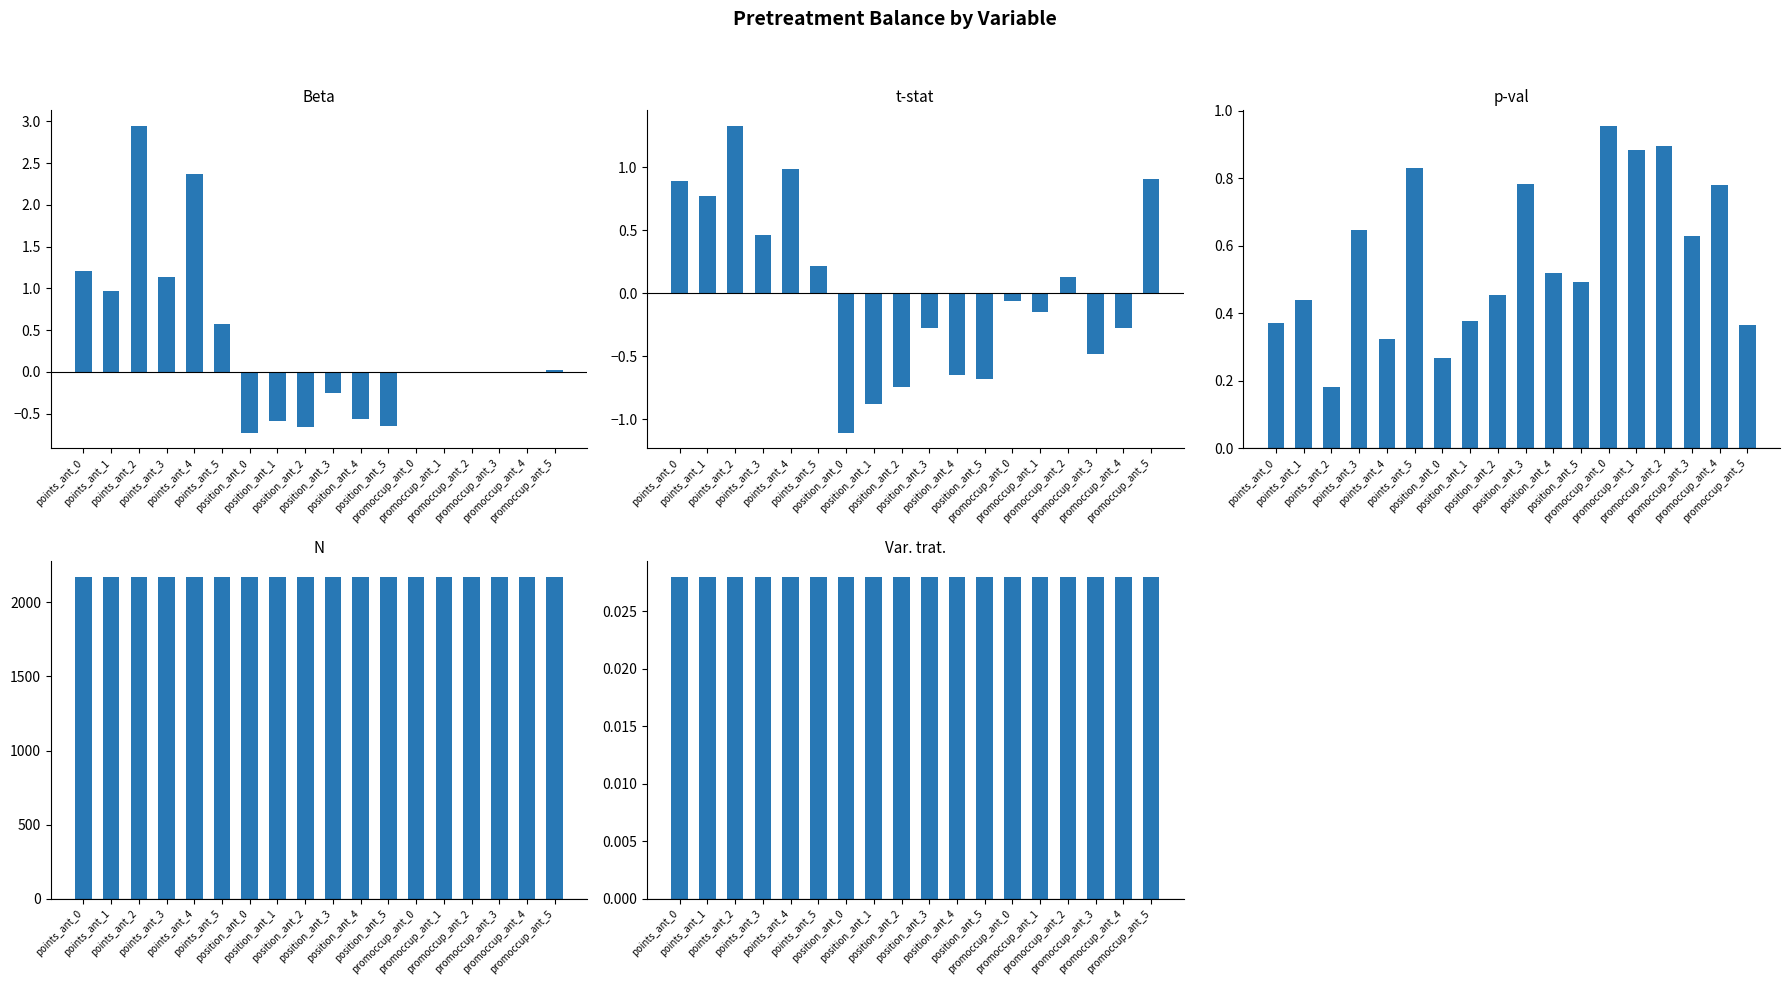

What is the approximate value of N at position_ant_5?

2171.0